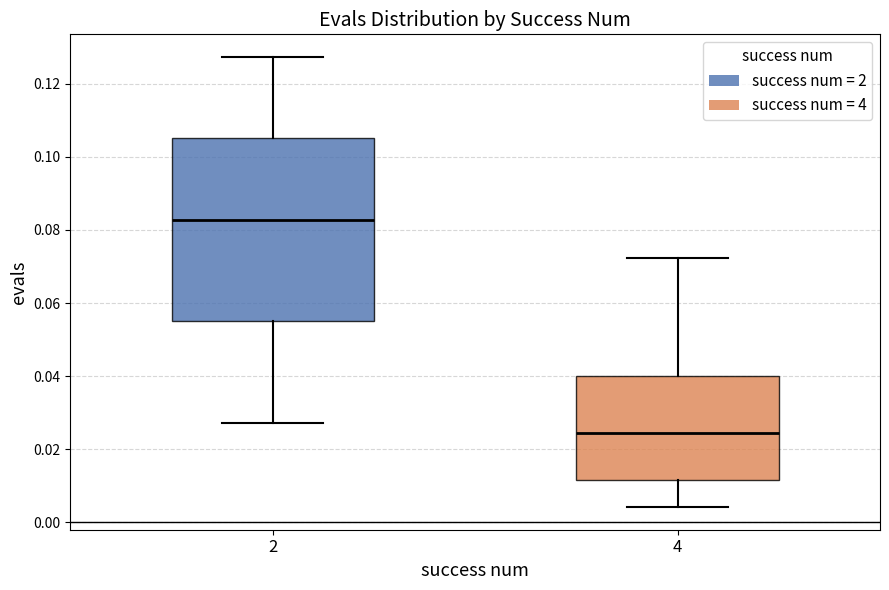

Where does the upper whisker of the box at x = 2 end on the y-axis? The values are not printed on the chart, so give them approximately, as read against the axis.

0.128